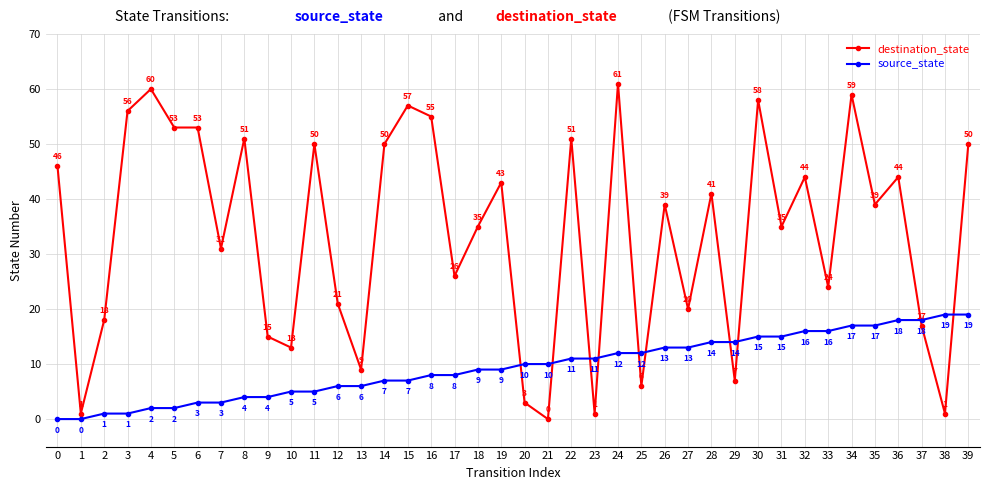

What is the value of the destination_state point at the 40th from the left?

50